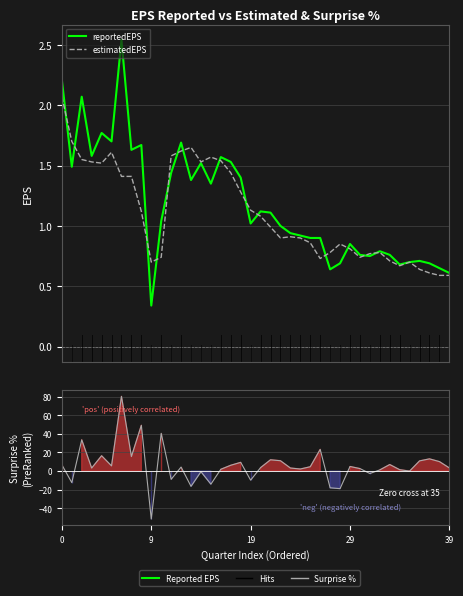

True or false: surprisePercentage has a value of -63.6 at 35.

False